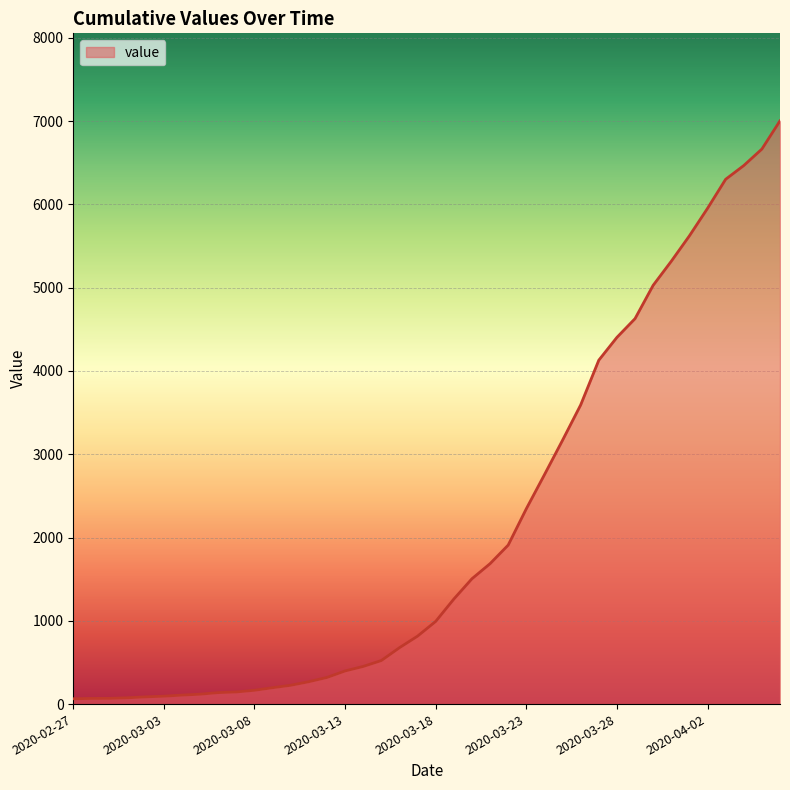

Count the number of data series in this chart.

1